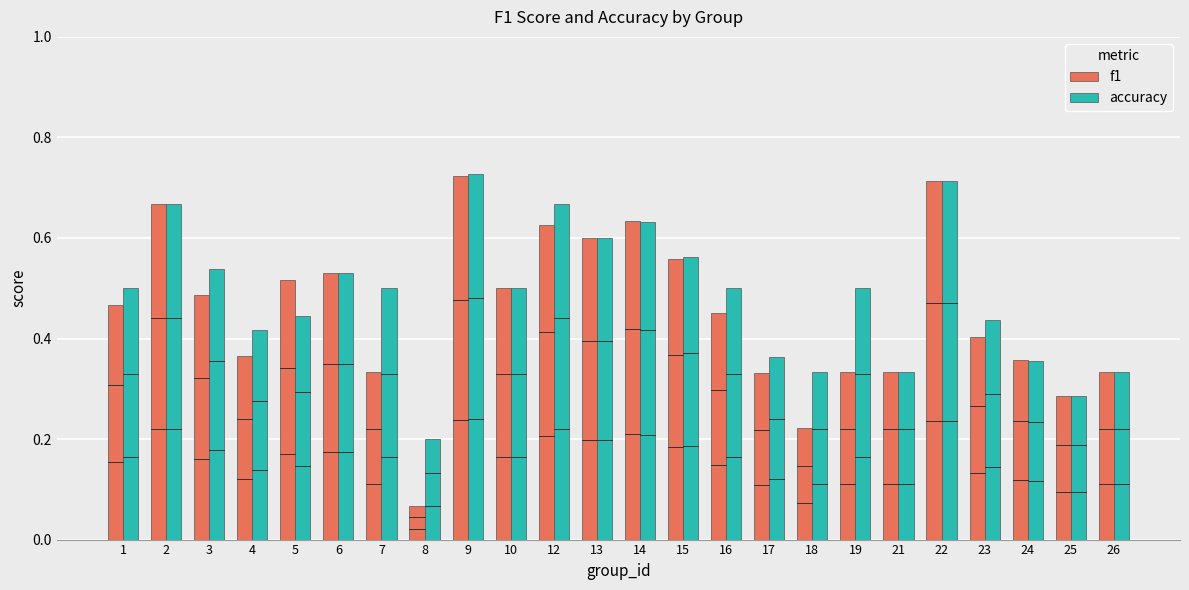

The value of accuracy at 25 is 0.4. True or false?

False